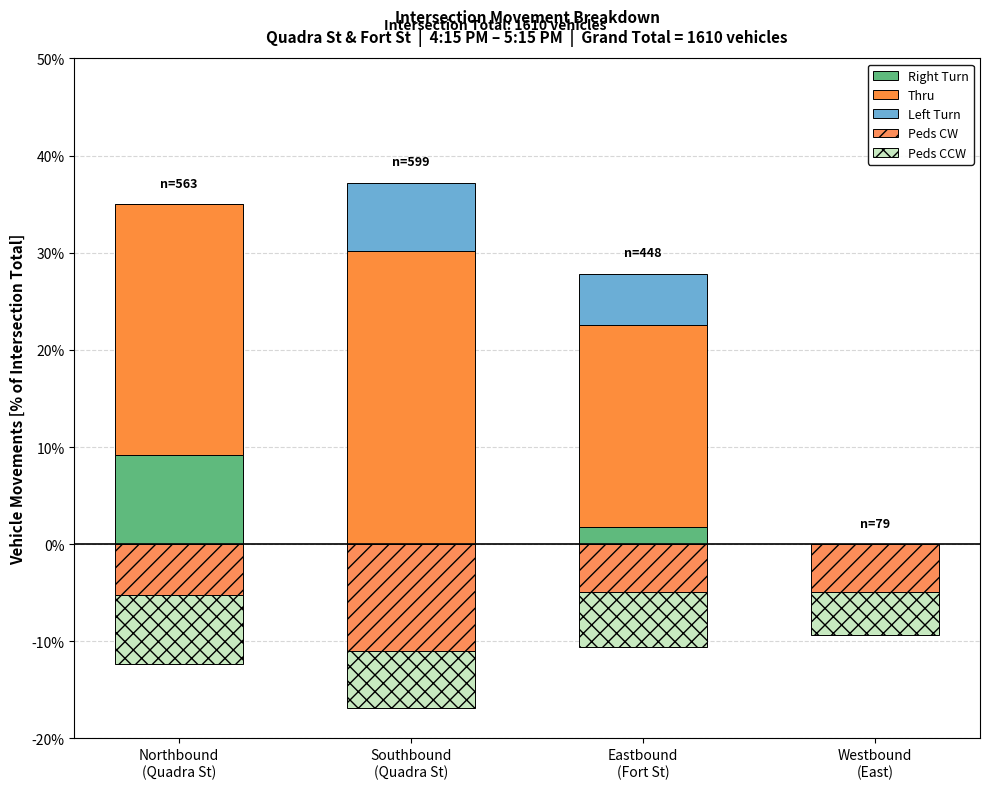

What are all the series names shown in the legend?

Right Turn, Thru, Left Turn, Peds CW, Peds CCW